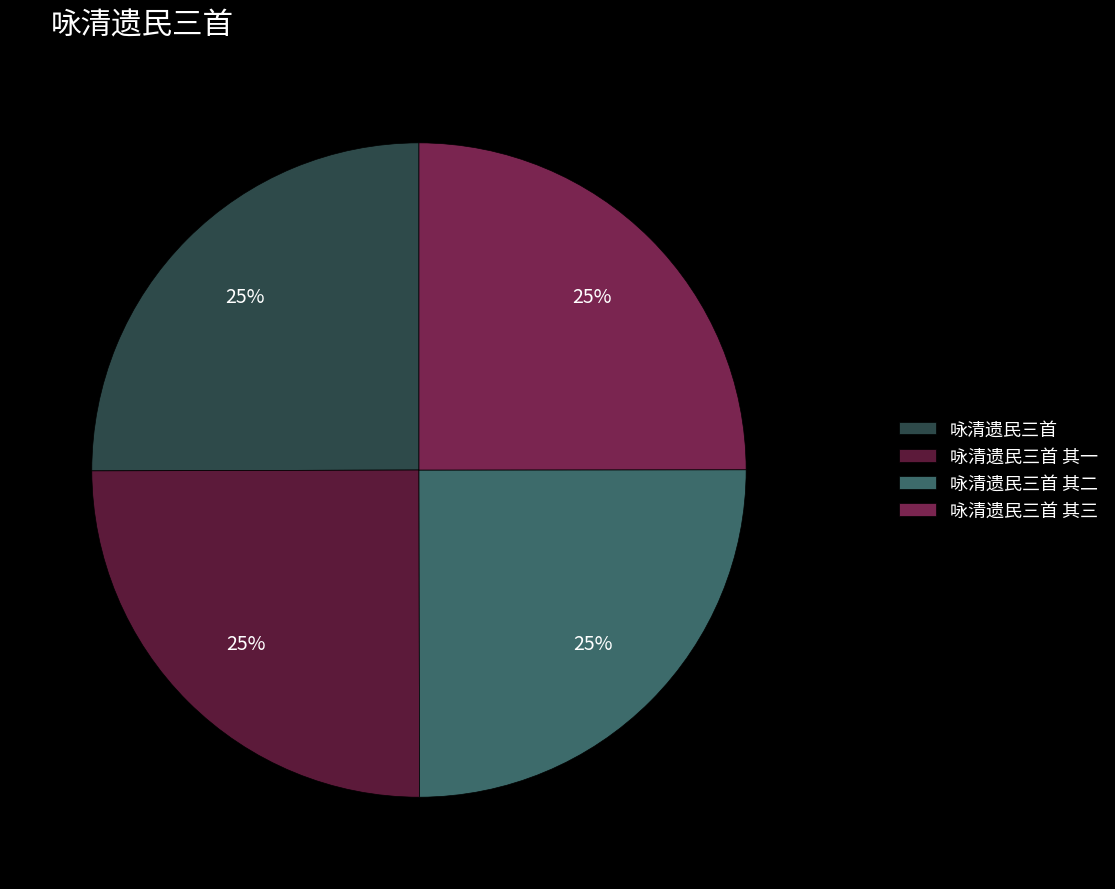

Rank the categories by value from lowest to highest.

咏清遗民三首 其一, 咏清遗民三首 其二, 咏清遗民三首 其三, 咏清遗民三首